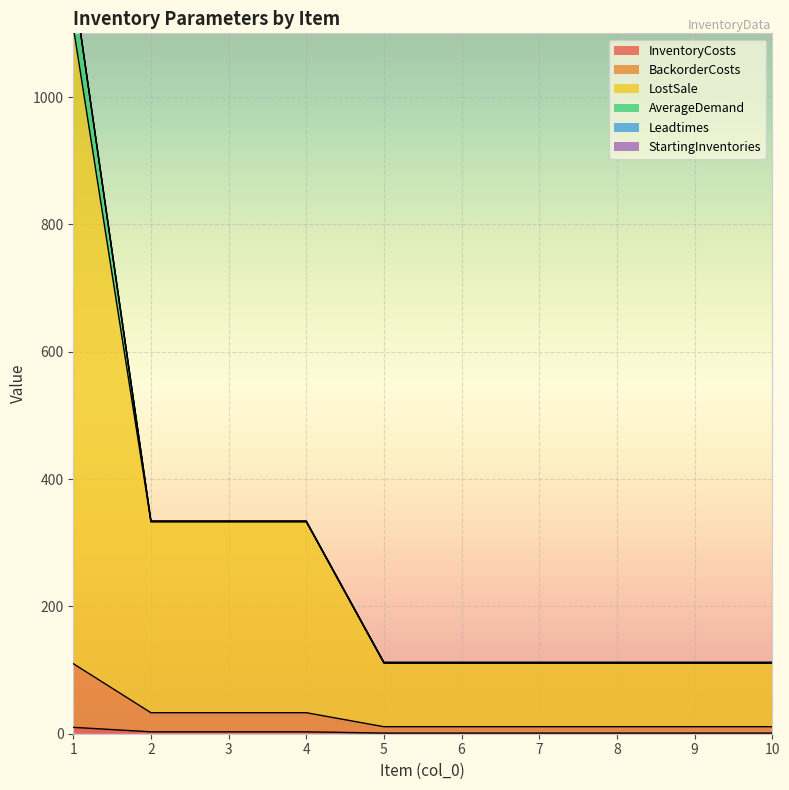

True or false: LostSale and InventoryCosts intersect in this chart.

False